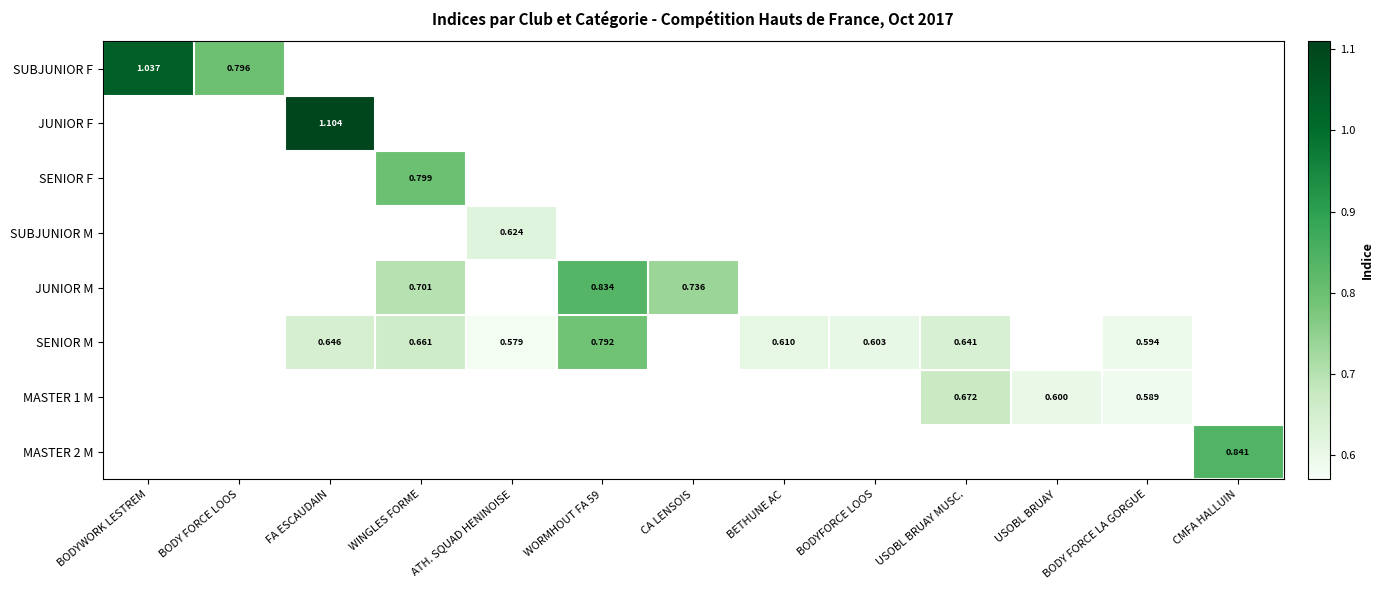

What is the smallest value displayed?

0.6